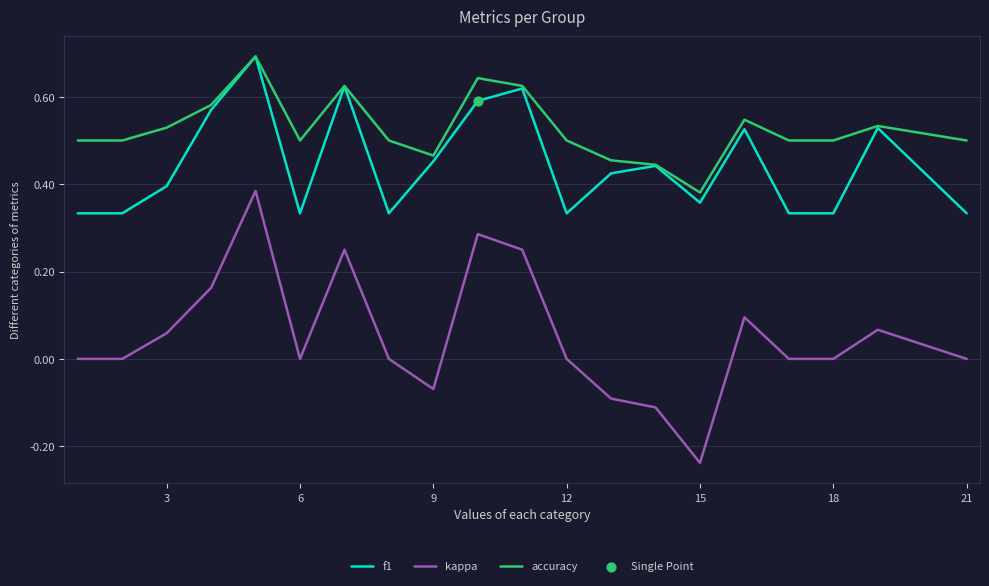

Which series has the largest total across all categories?

accuracy